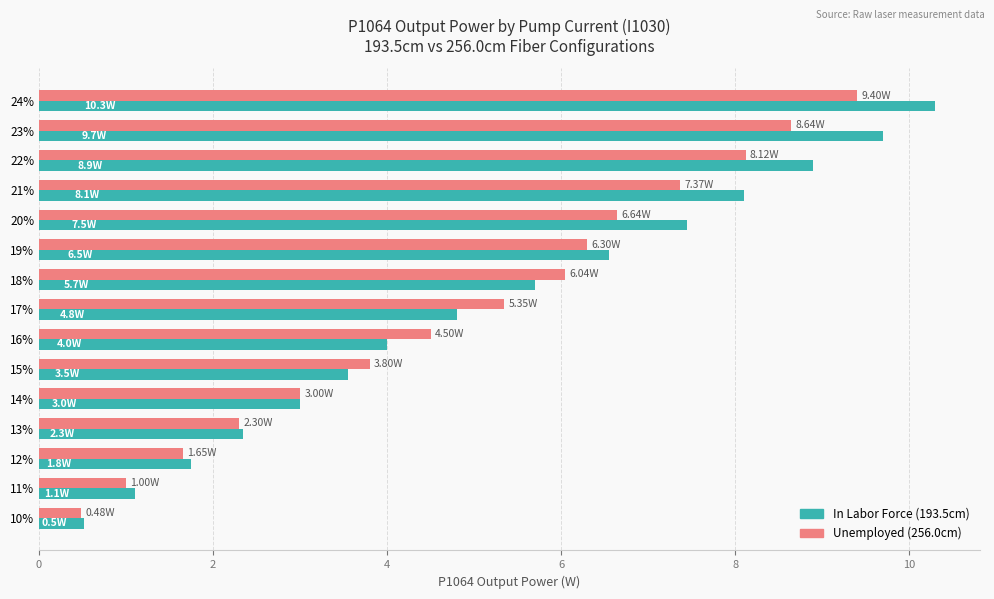

At which category is the sum across all series the highest?

24%